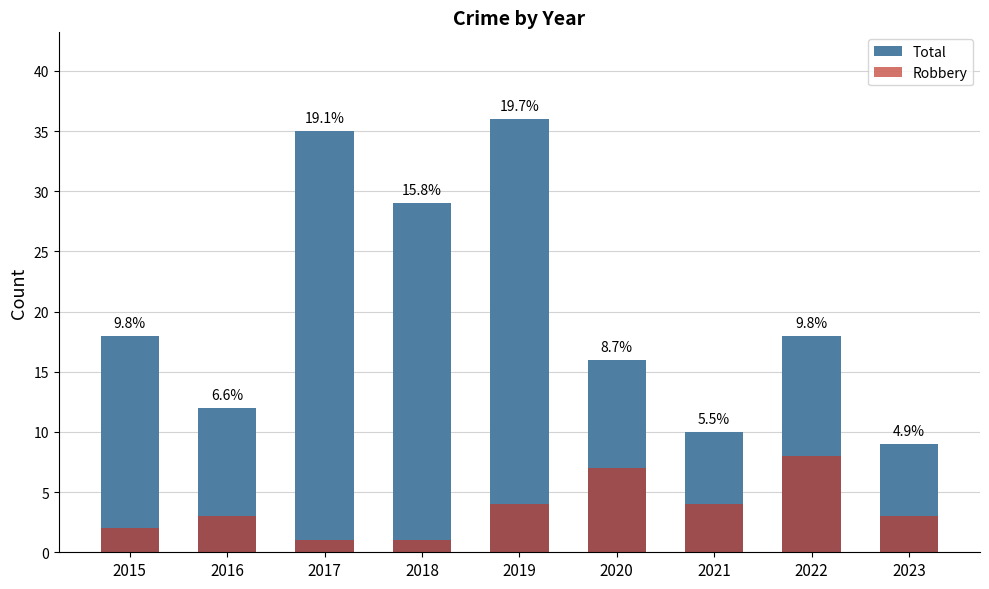

At which category does the chart reach its minimum across all series?

2017